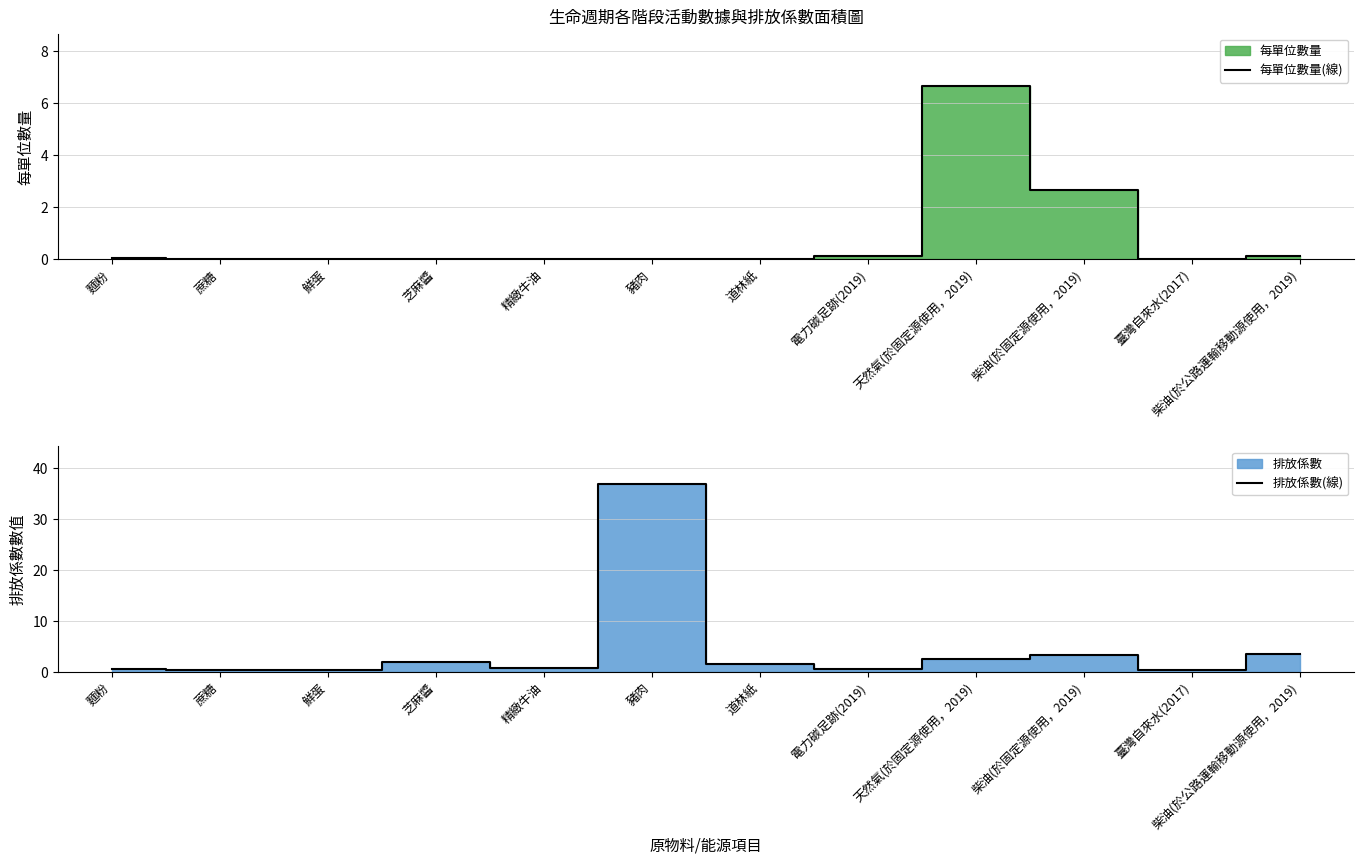

What is the sum of the 排放係數(線) values at 柴油(於公路運輸移動源使用，2019) and 柴油(於固定源使用，2019)?

6.7